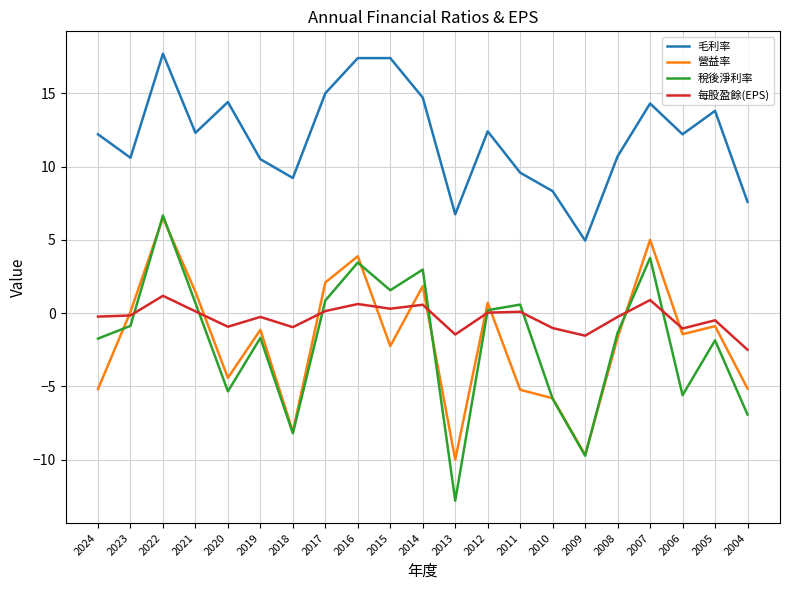

At how many categories does at least one series exceed 17?

3